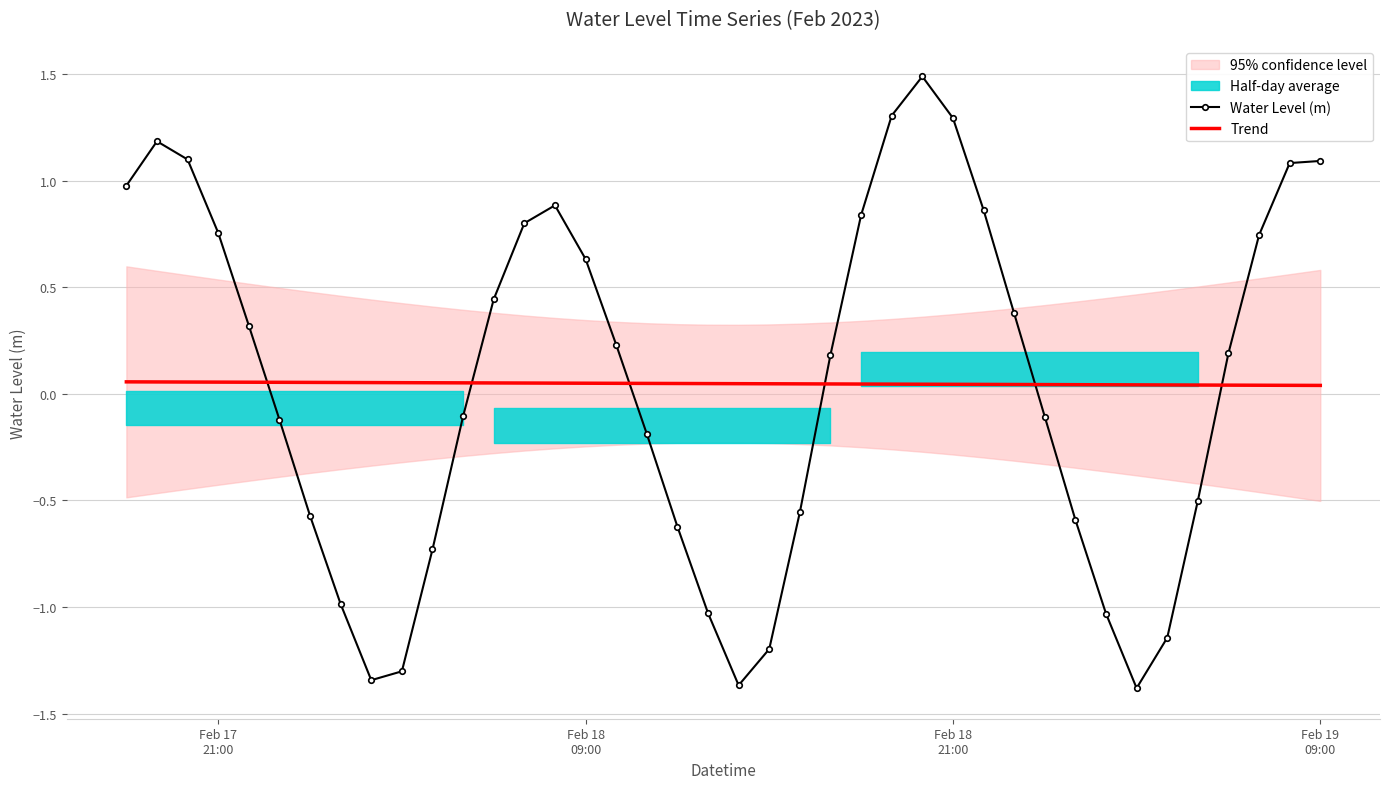

What is the highest value of the Water Level (m) series?

1.5